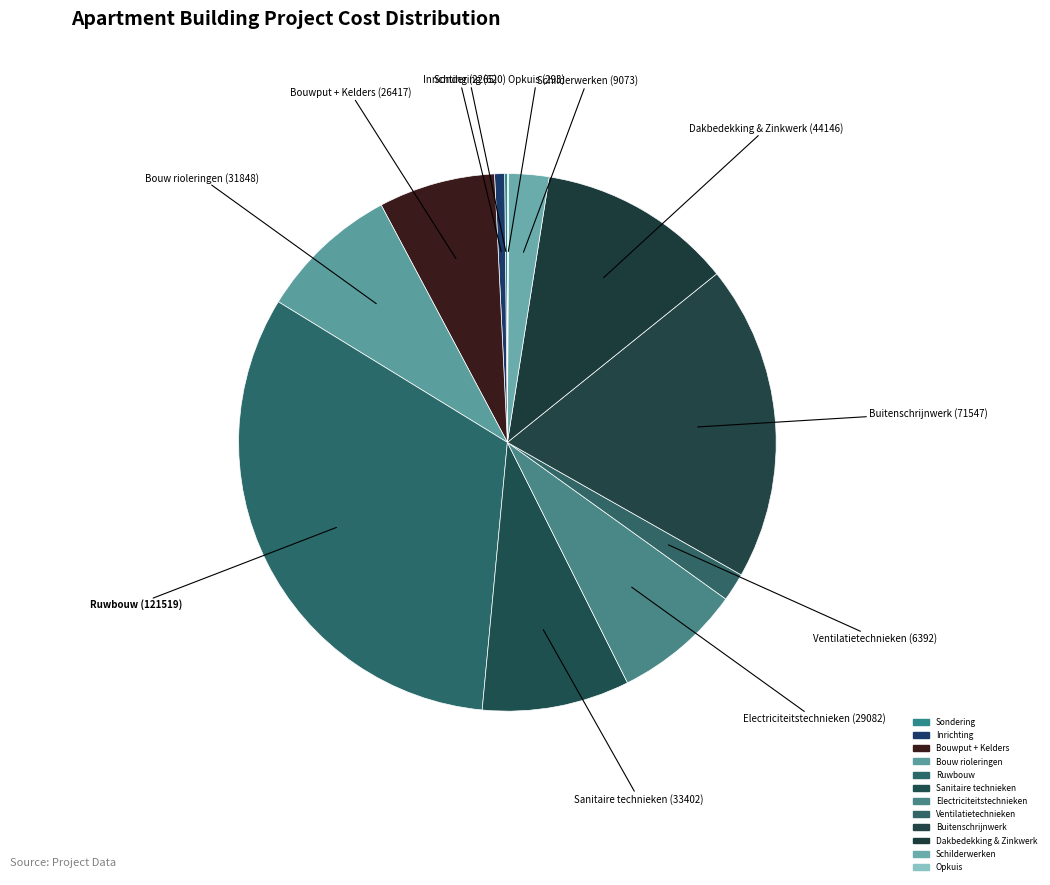

Does Dakbedekking & Zinkwerk account for over 50% of the chart?

No